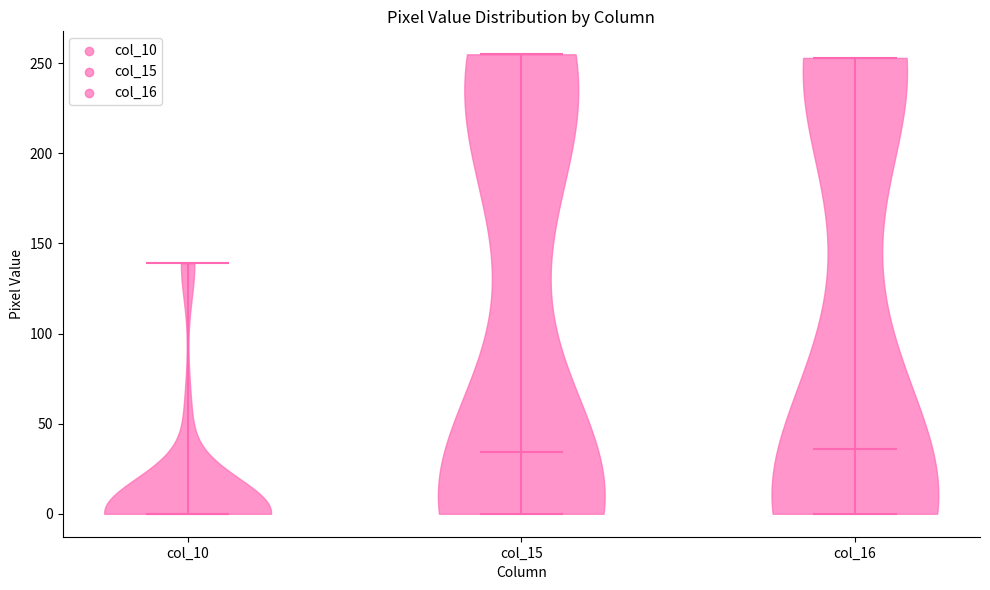

Reading left to right, read every violin against the y-axis: where its median line is, and the lowest and highest points it reaches. The values are not printed on the chart, so give them approximately, as read against the axis.

col_10: median line 0, lowest point 0, highest point 140
col_15: median line 35, lowest point 0, highest point 255
col_16: median line 35, lowest point 0, highest point 255